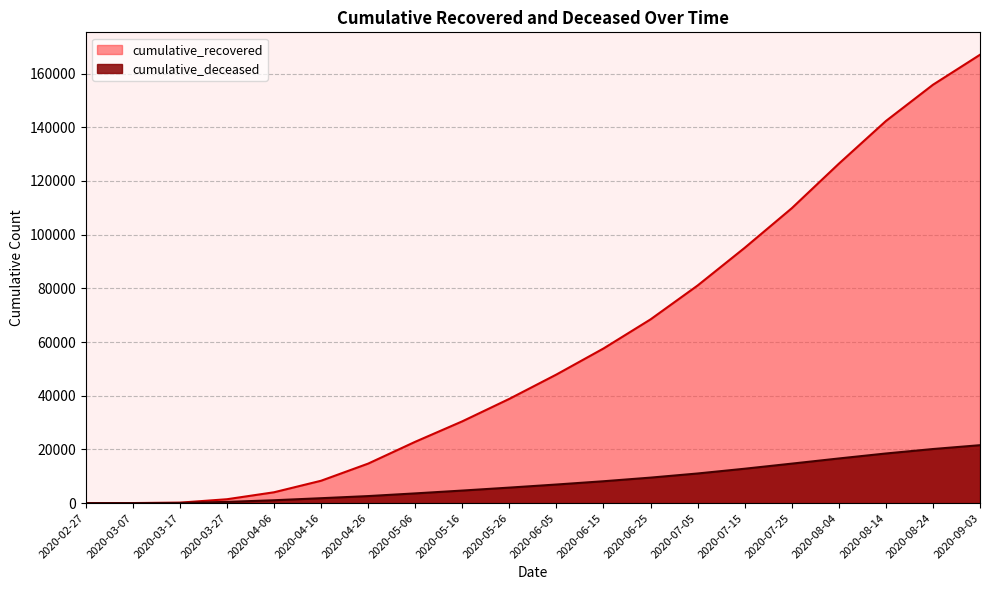

Rank the categories by cumulative_deceased value from highest to lowest.

2020-09-03, 2020-08-24, 2020-08-14, 2020-08-04, 2020-07-25, 2020-07-15, 2020-07-05, 2020-06-25, 2020-06-15, 2020-06-05, 2020-05-26, 2020-05-16, 2020-05-06, 2020-04-26, 2020-04-16, 2020-04-06, 2020-03-27, 2020-03-17, 2020-03-07, 2020-02-27